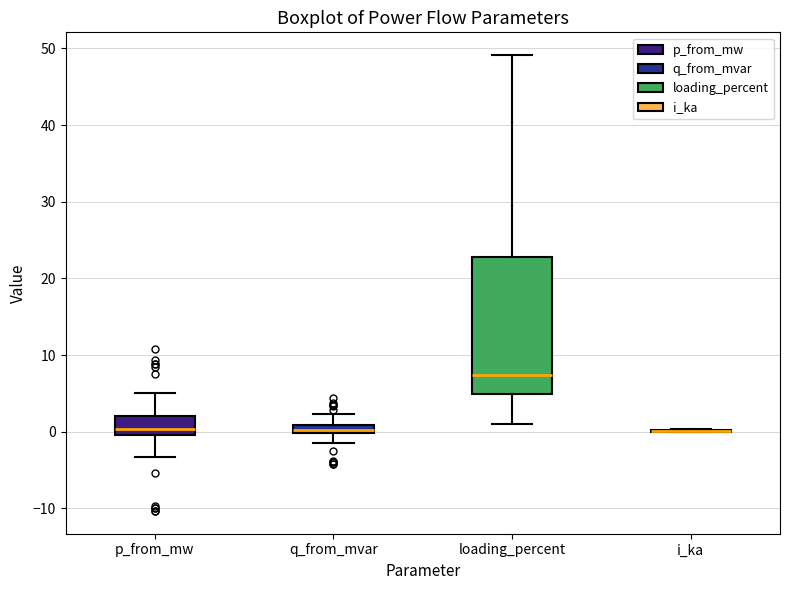

Comparing the boxes themselves (not the whiskers), which one is the tallest?

loading_percent